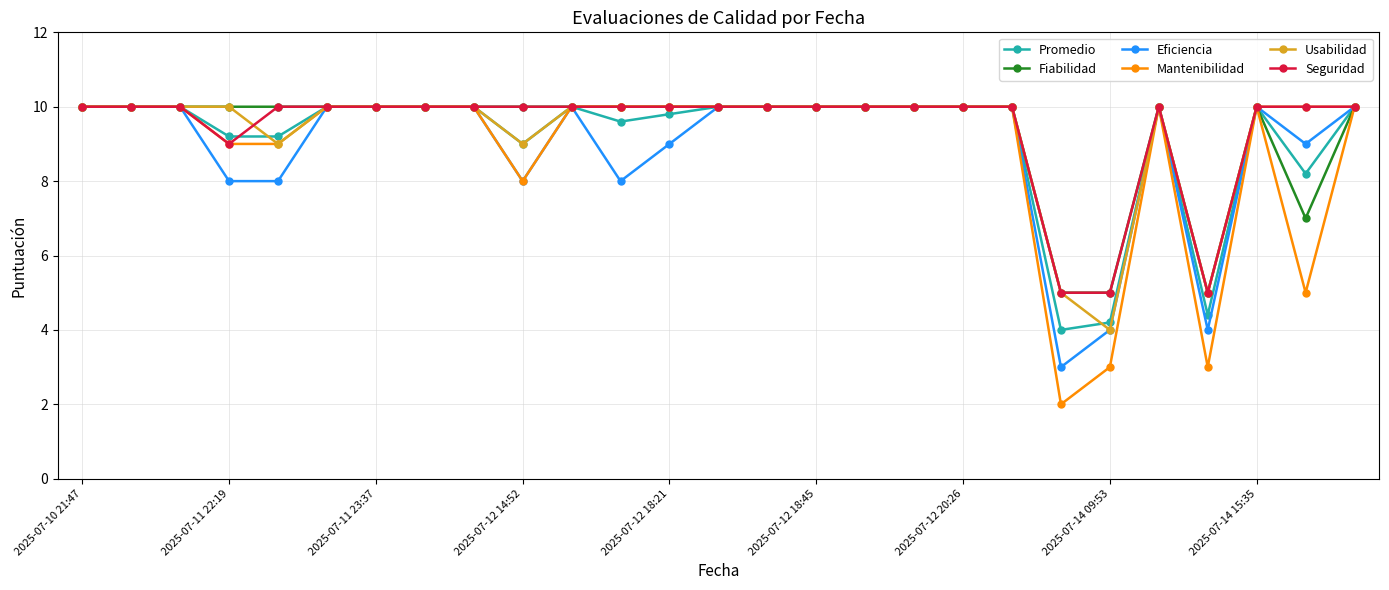

What is the value of the Seguridad point at the 15th from the left?

10.0